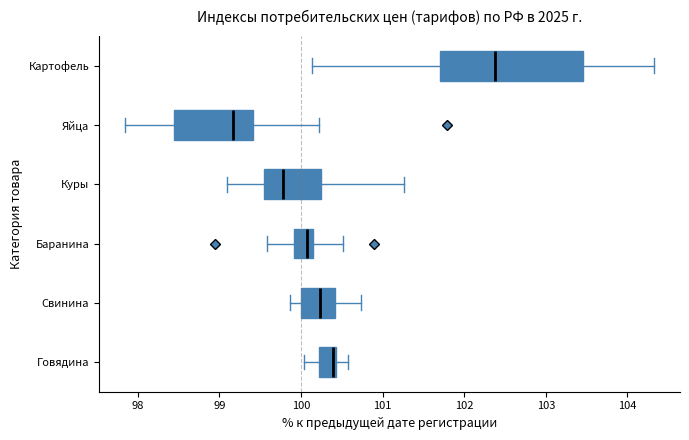

Comparing the boxes themselves (not the whiskers), which one is the widest?

Картофель